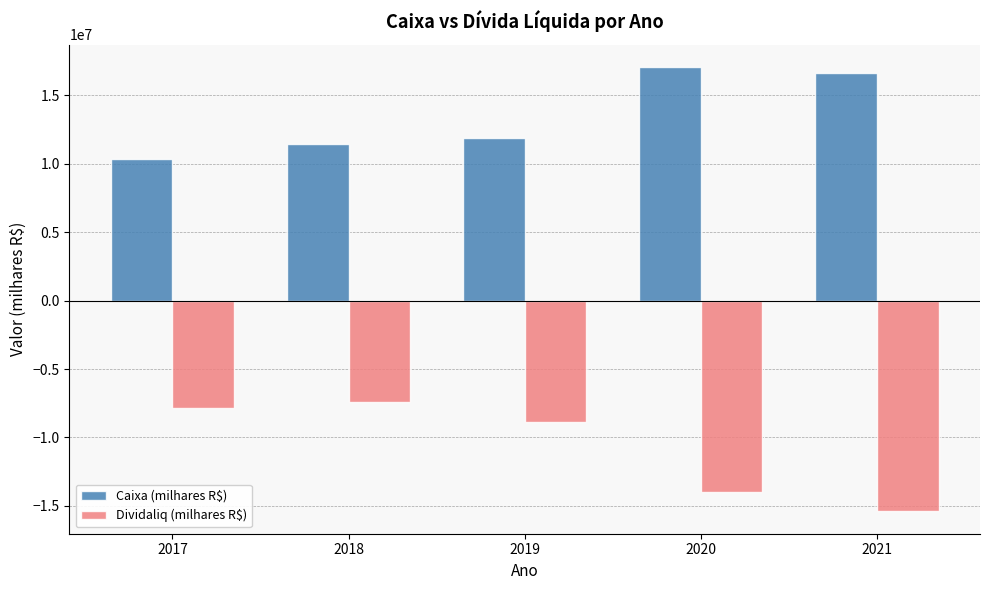

Reading right to left, transcribe all the data shown in this chart.

Caixa (milhares R$): 2021=16627698.0	2020=17090335.0	2019=11900666.0	2018=11463500.0	2017=10354500.0
Dividaliq (milhares R$): 2021=-15411266.8	2020=-13998135.0	2019=-8852396.2	2018=-7373234.6	2017=-7811567.7